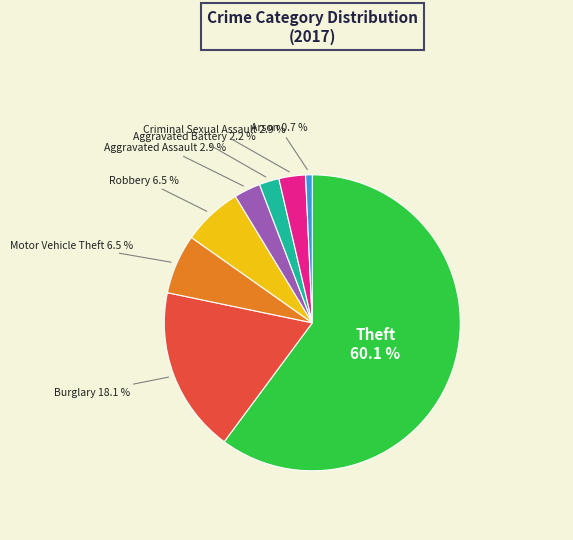

Does any single category account for the majority?

Yes